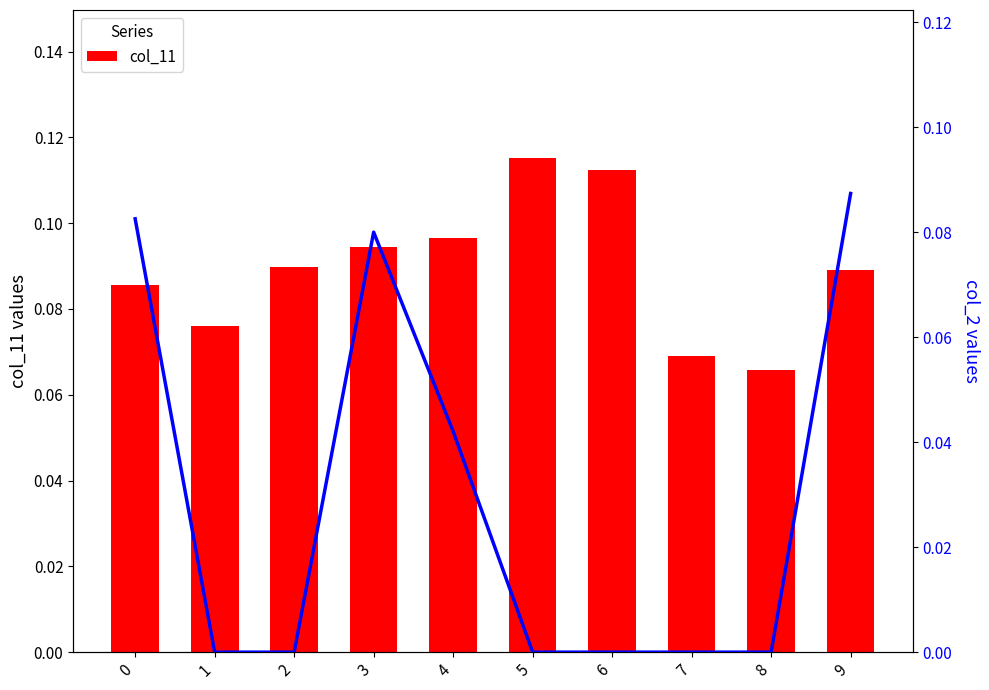

Reading right to left, extract all data points from this chart.

col_11: 0.1	0.1	0.1	0.1	0.1	0.1	0.1	0.1	0.1	0.1
col_2: 0.1	0.0	0.0	0.0	0.0	0.0	0.1	0.0	0.0	0.1